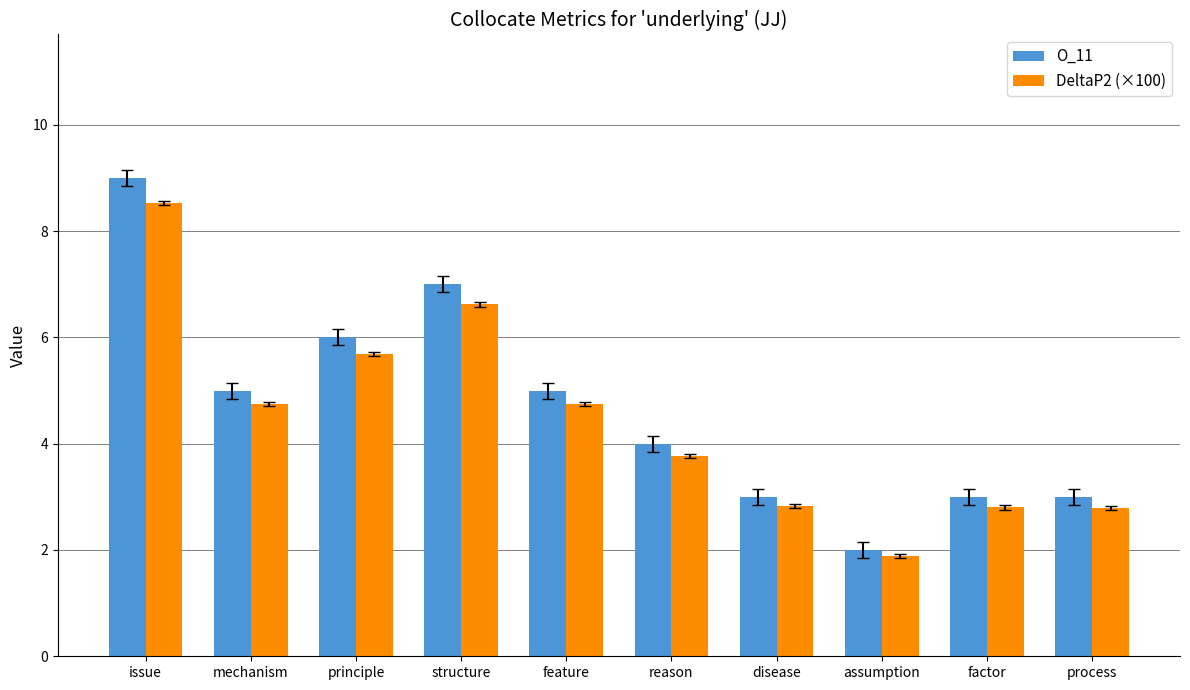

What is the minimum value shown in the chart?

1.9